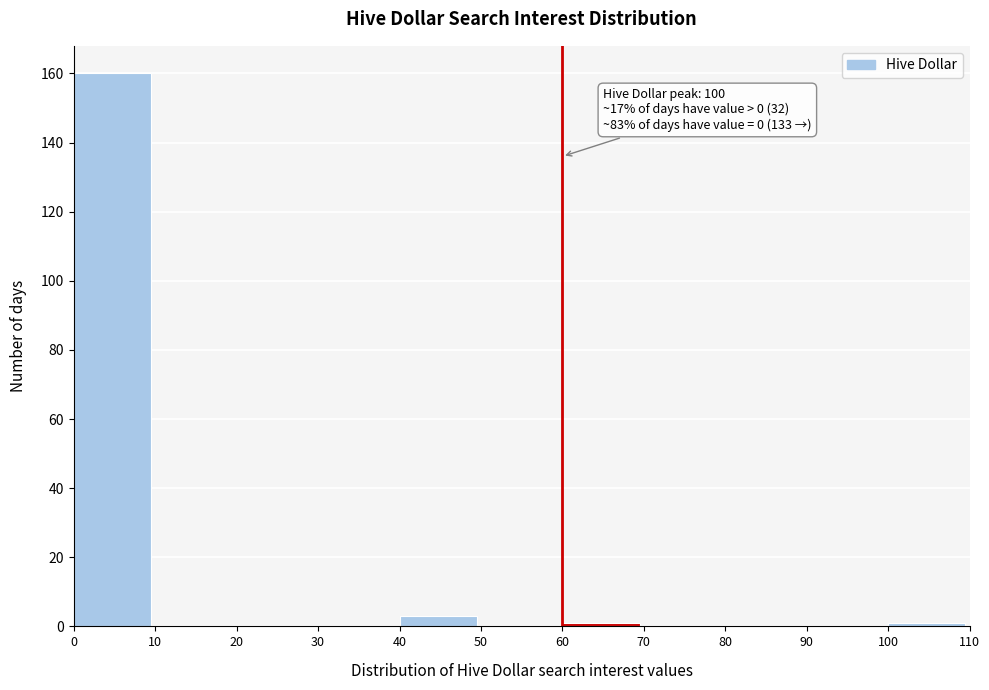

Which range on the x-axis has the tallest bar?

0 to 10